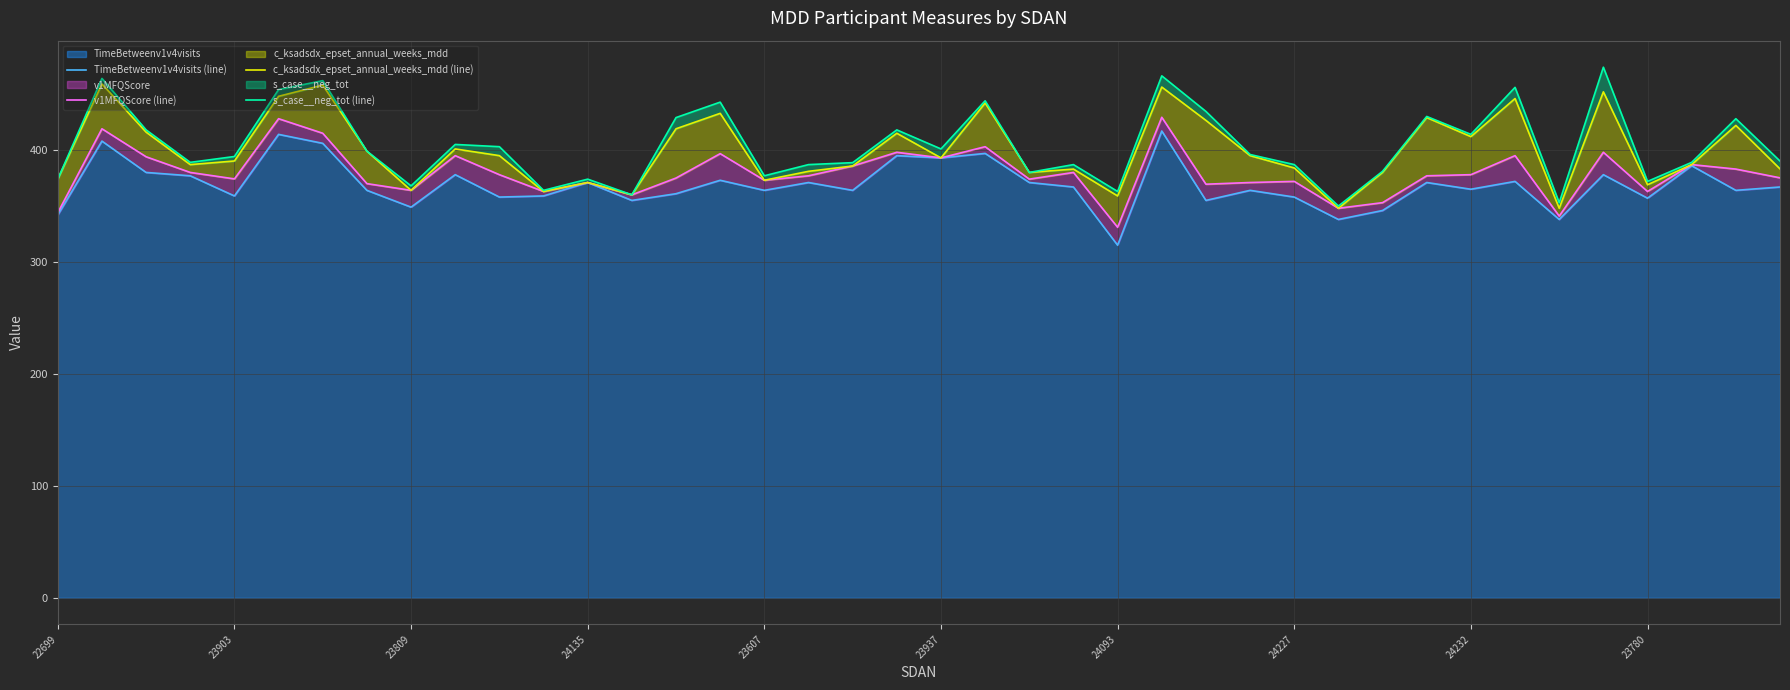

What is the highest value of the c_ksadsdx_epset_annual_weeks_mdd (line) series?

459.0